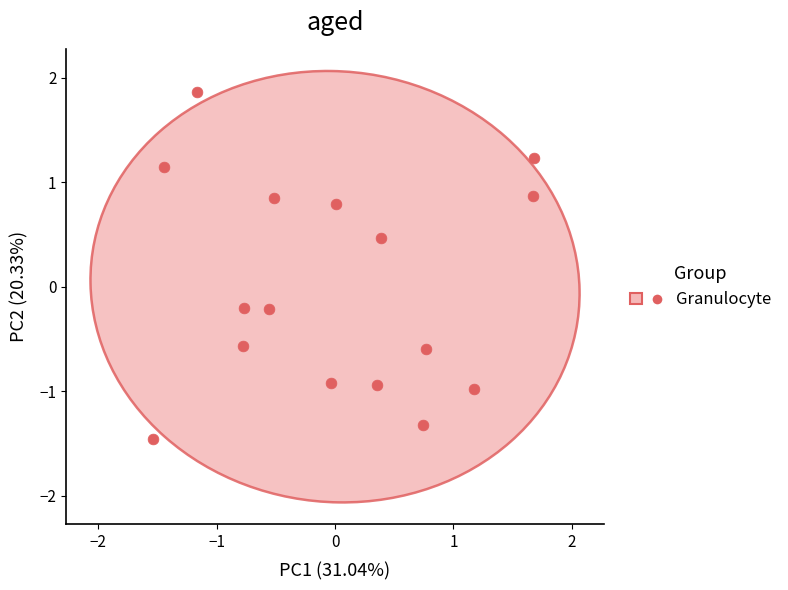

What is the range of X values (max minus min)?

3.2